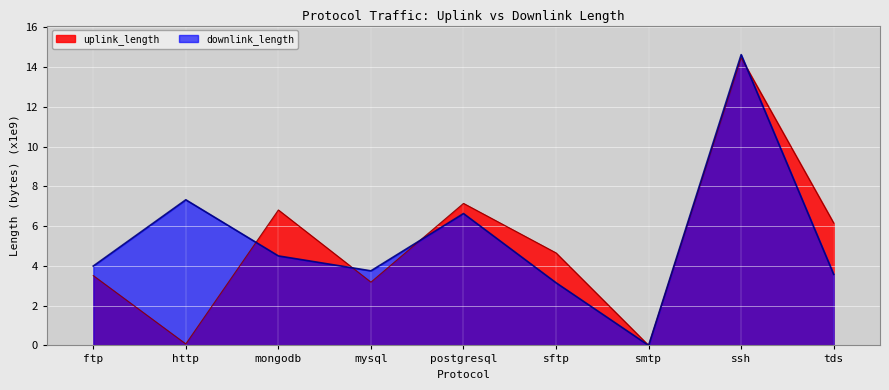

What are all the series names shown in the legend?

uplink_length, downlink_length